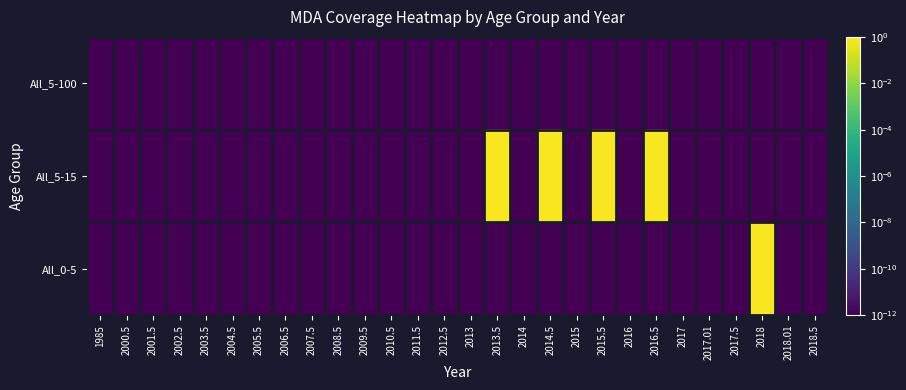

At 2016, list the series in order from largest to smallest.

All_5-100, All_5-15, All_0-5